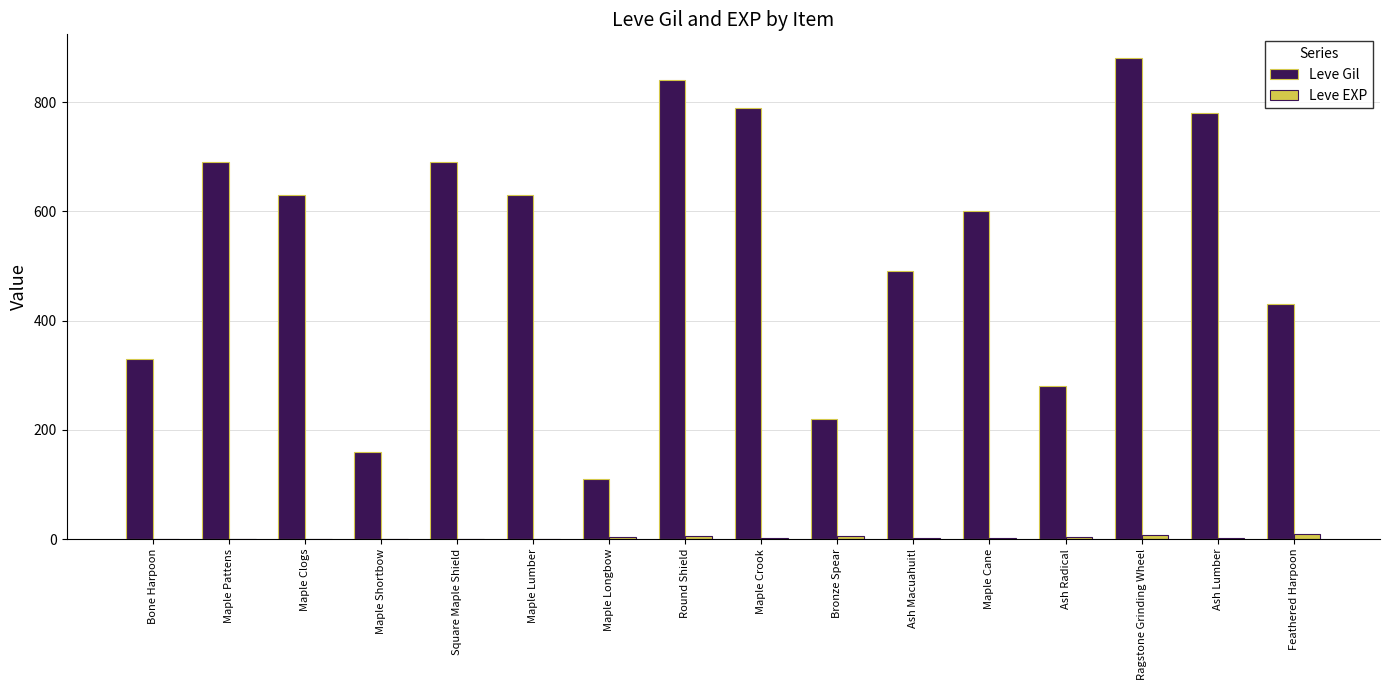

Between Bone Harpoon and Maple Pattens, which series saw the biggest shift?

Leve Gil